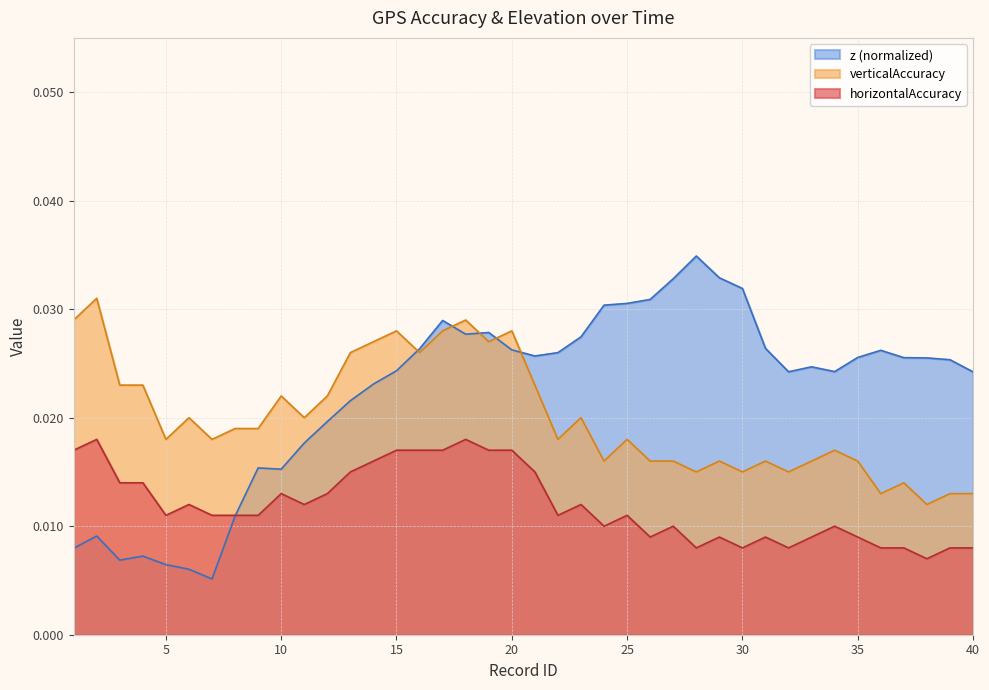

True or false: horizontalAccuracy and verticalAccuracy intersect in this chart.

False